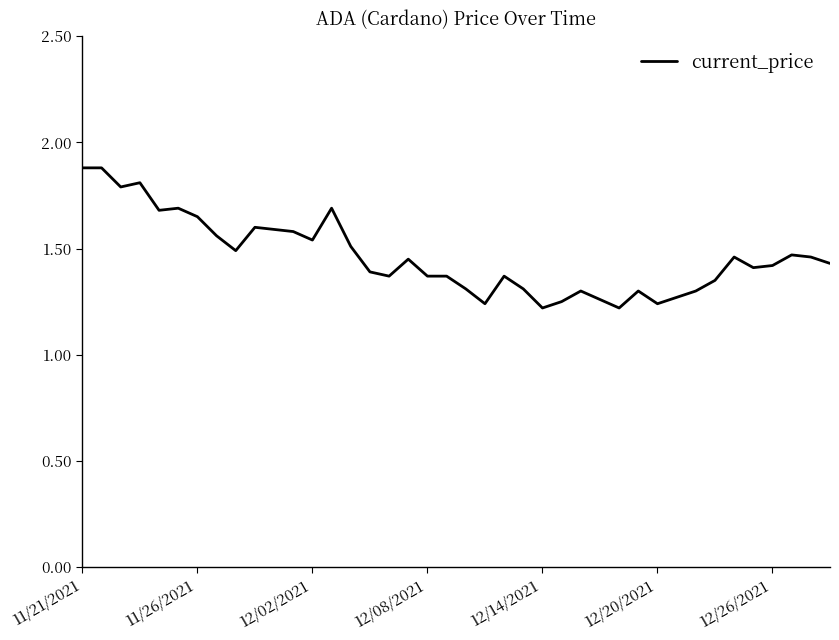

What is the maximum value shown in the chart?

1.9